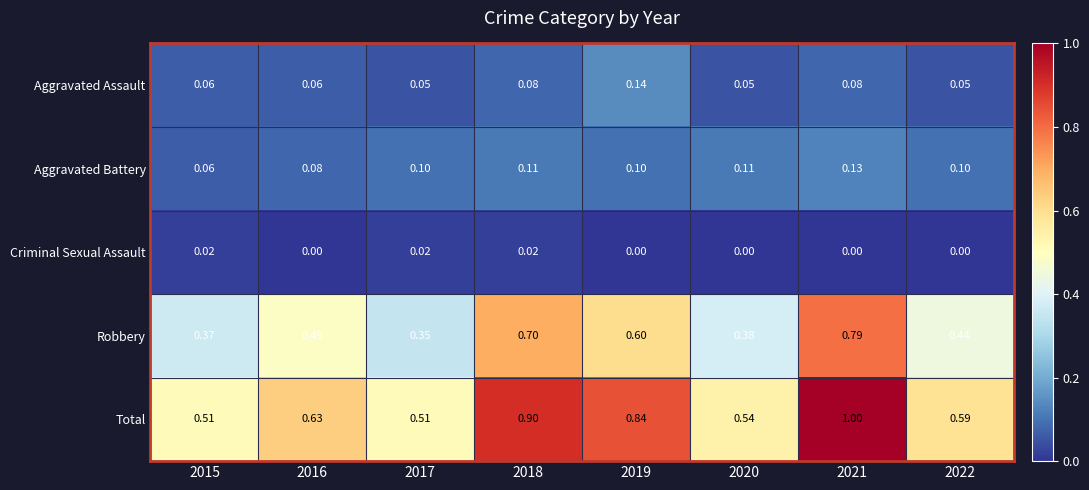

Is the value of Total at 2016 greater than the value of Aggravated Battery at 2018?

Yes